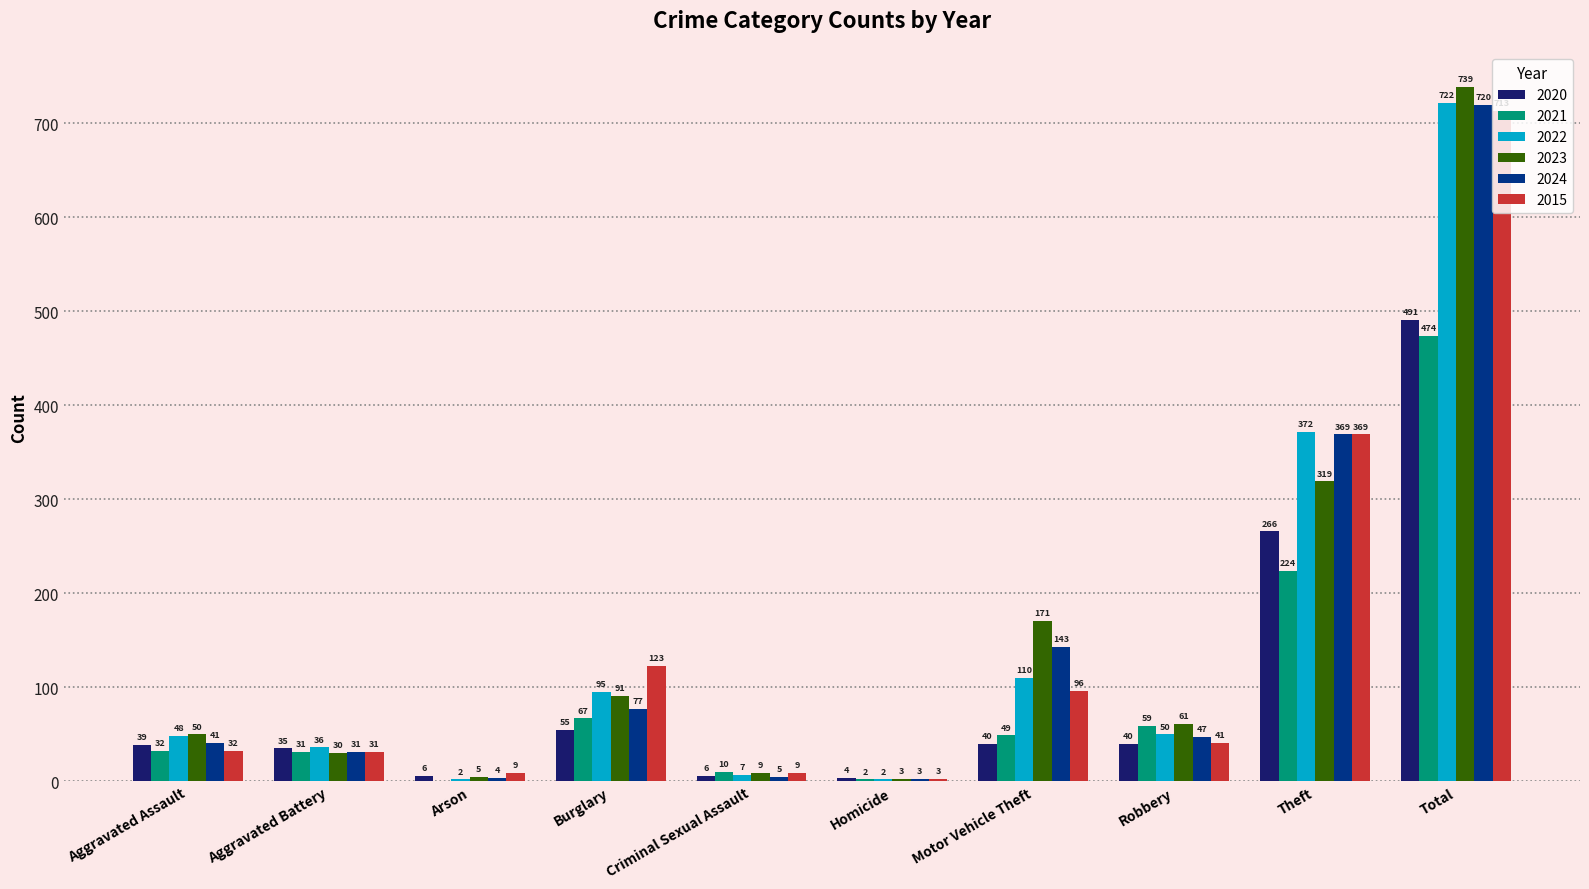

Is the value of 2015 at Homicide greater than the value of 2022 at Aggravated Assault?

No